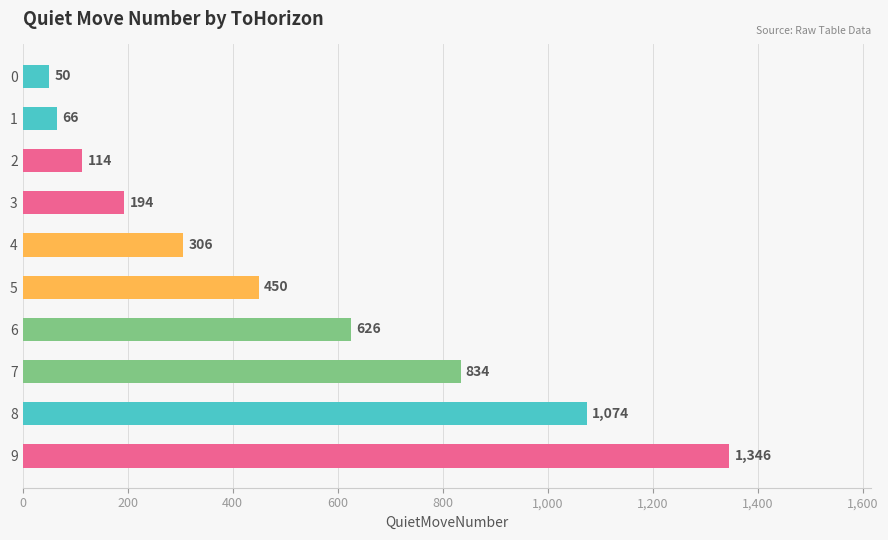

List the labels in order of value, smallest first.

0, 1, 2, 3, 4, 5, 6, 7, 8, 9